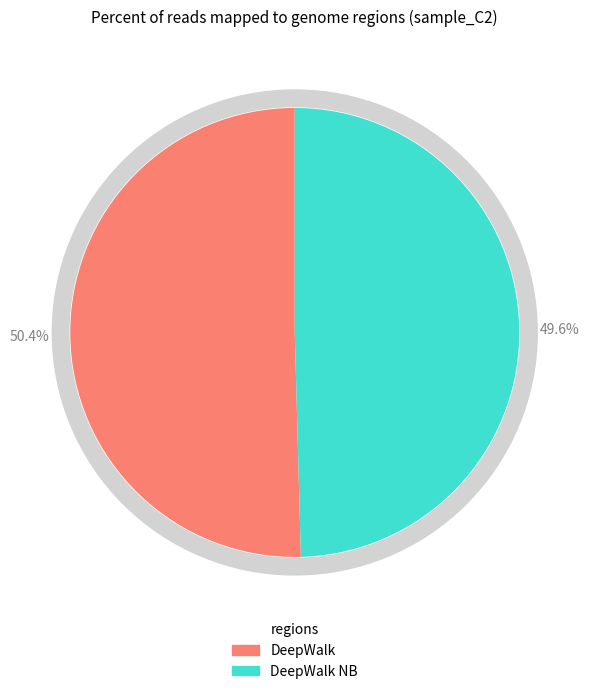

Is there any slice that represents more than half of the pie?

No